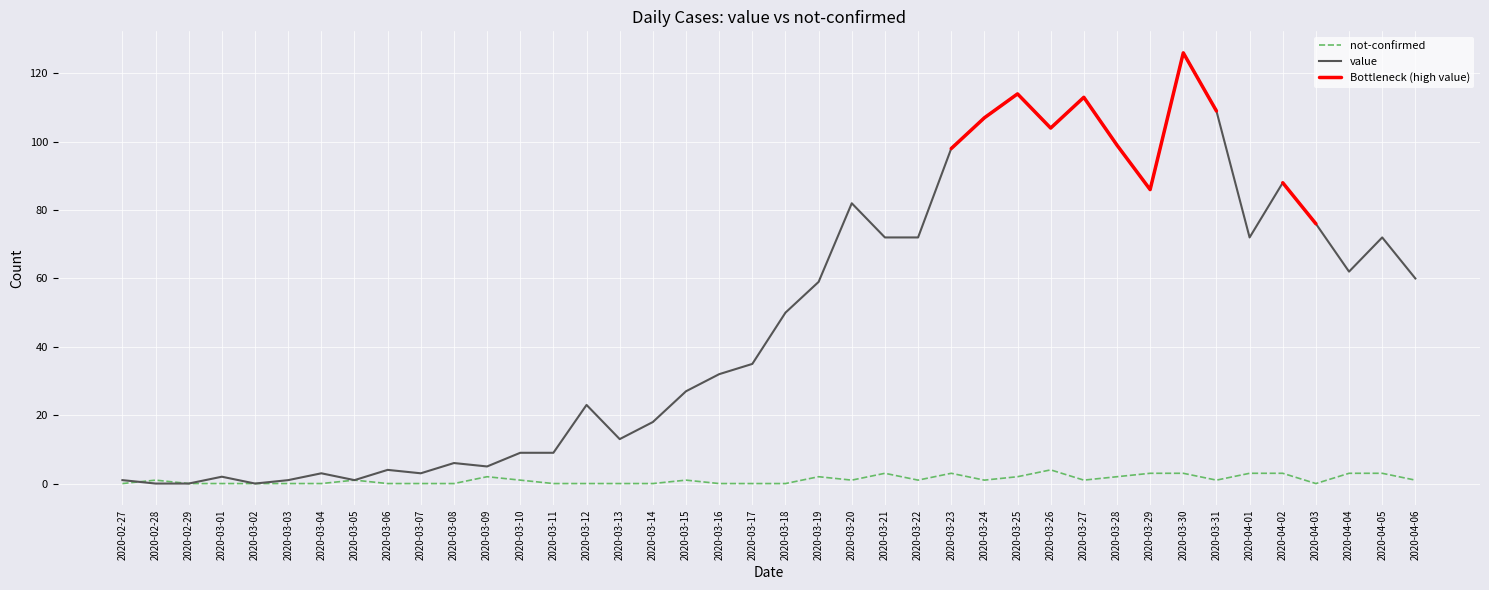

The value of value at 2020-04-01 is 72. True or false?

True